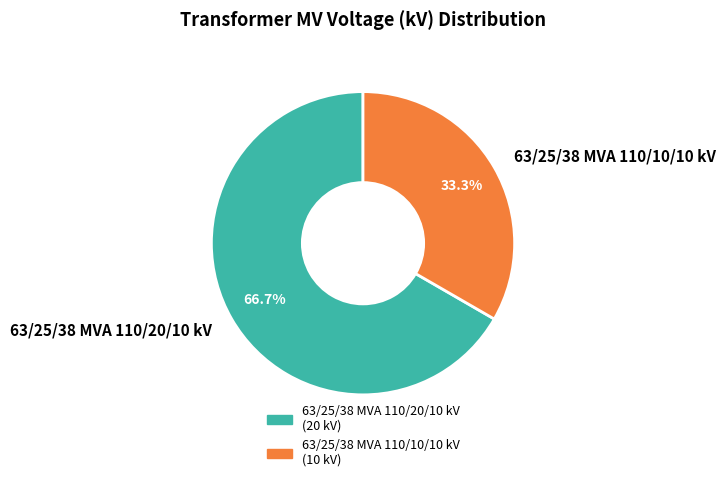

How many slices are in this pie chart?

2